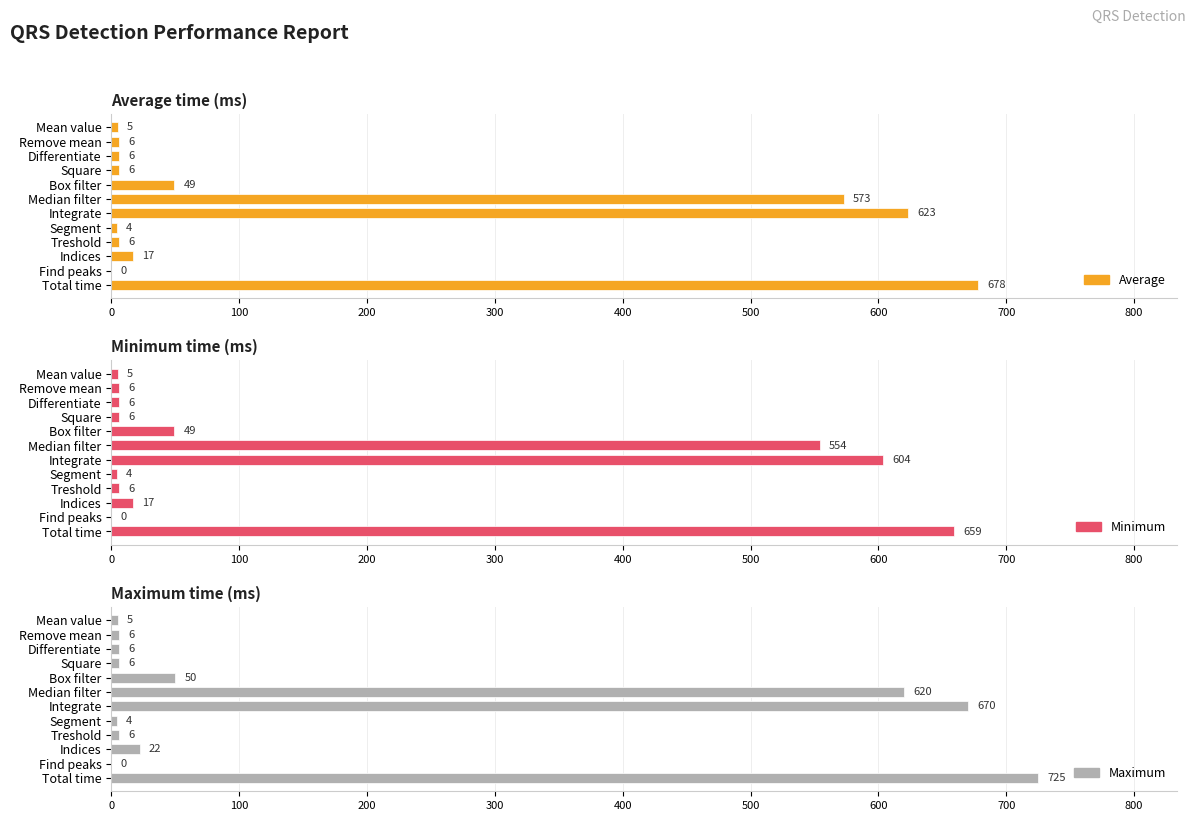

Between Indices and Remove mean, which is larger?

Indices